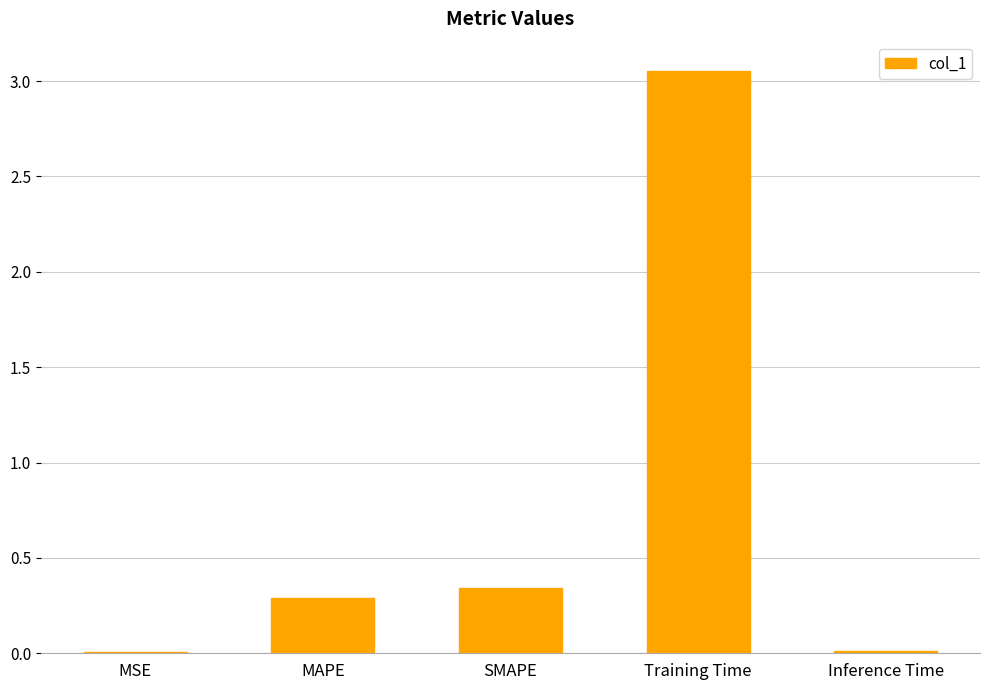

Which category has the highest value across all series?

Training Time